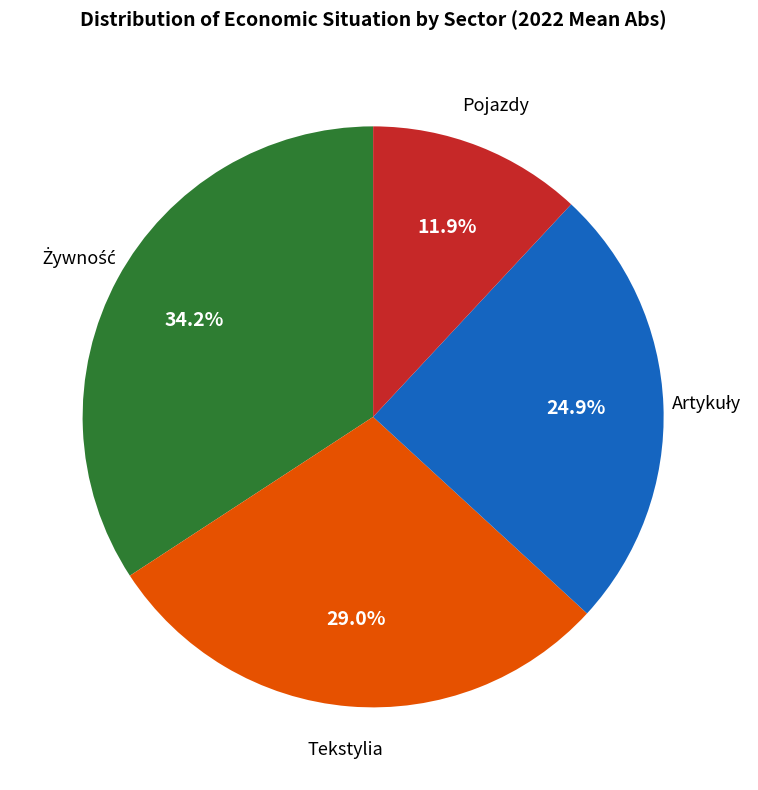

Is there any slice that represents more than half of the pie?

No